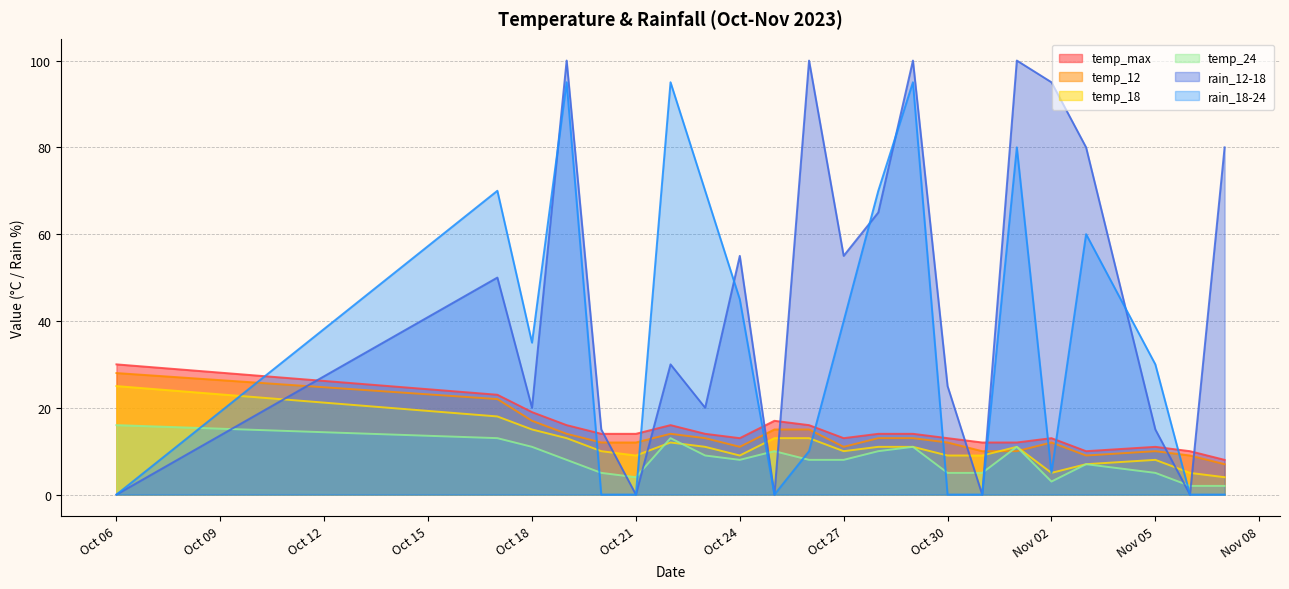

Which series ends up on top after the final intersection of temp_24 and rain_18-24?

temp_24